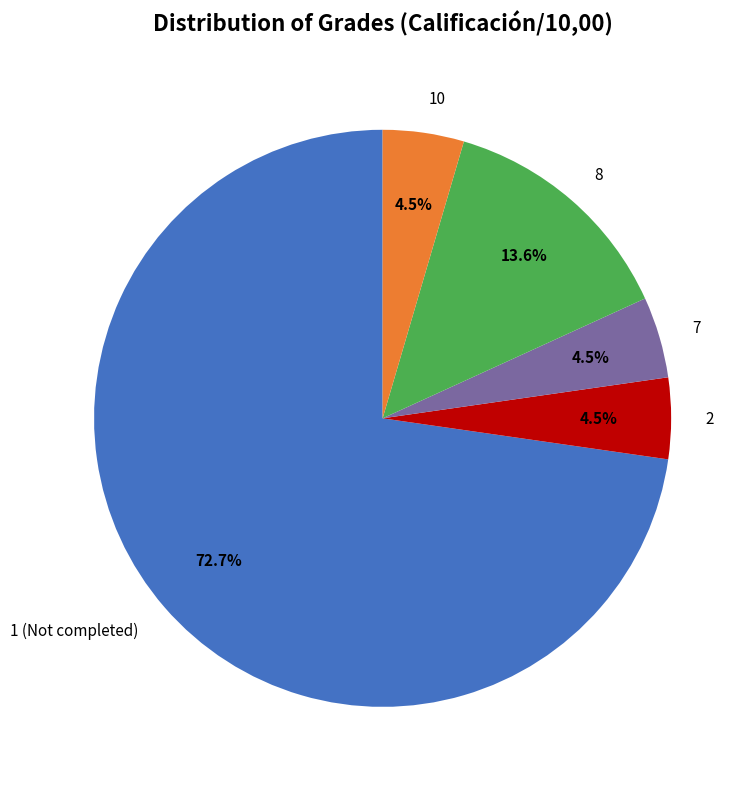

Combined, do 7 and 2 account for over 50%?

No